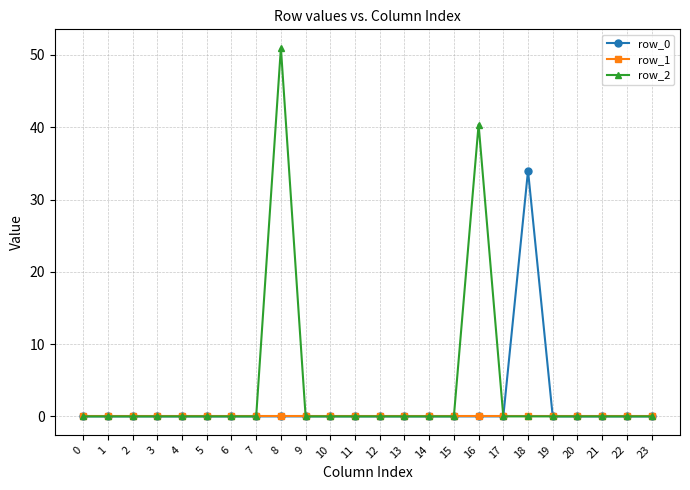

The row_2 series shows 0.0 at 13. True or false?

True